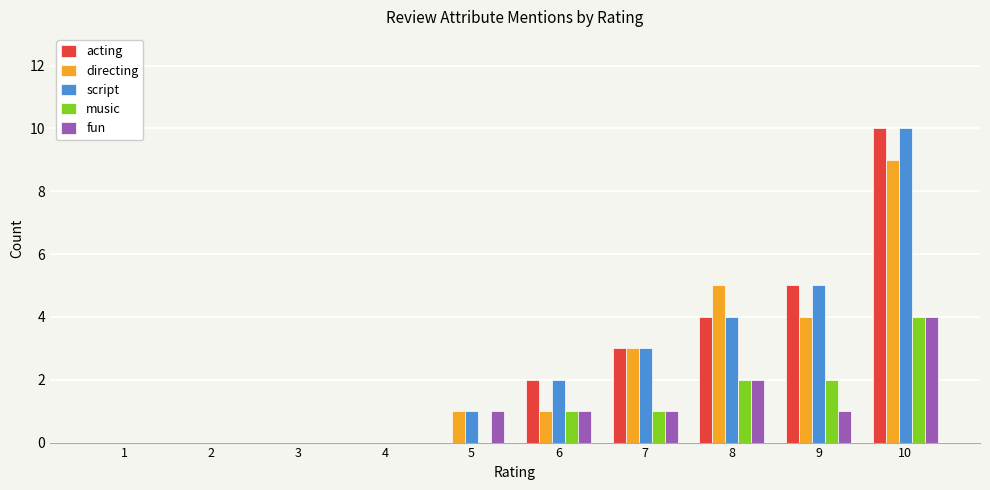

How many script values are between 0 and 4?

8